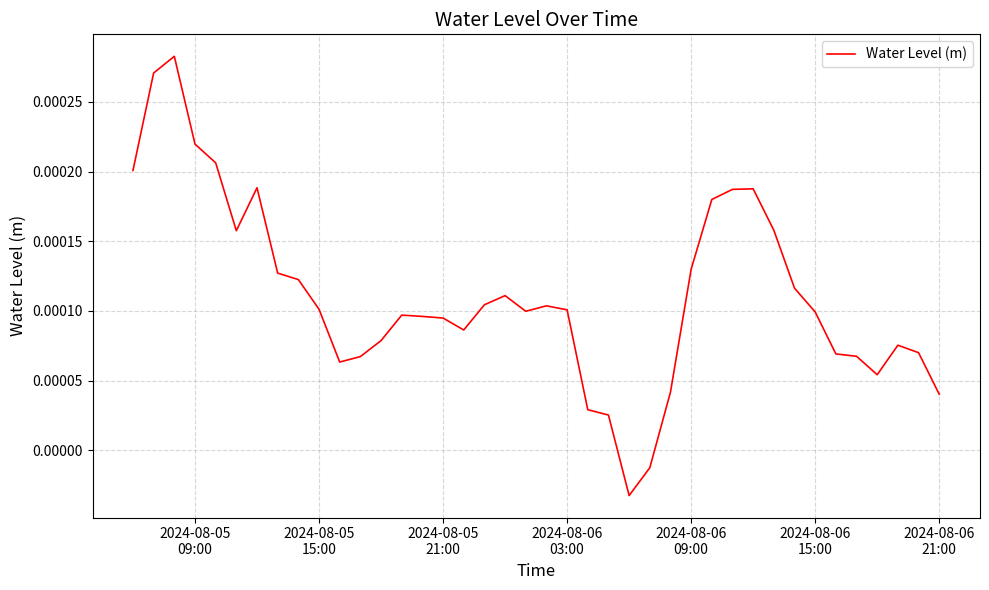

Does the chart display data point markers on the line(s)?

No